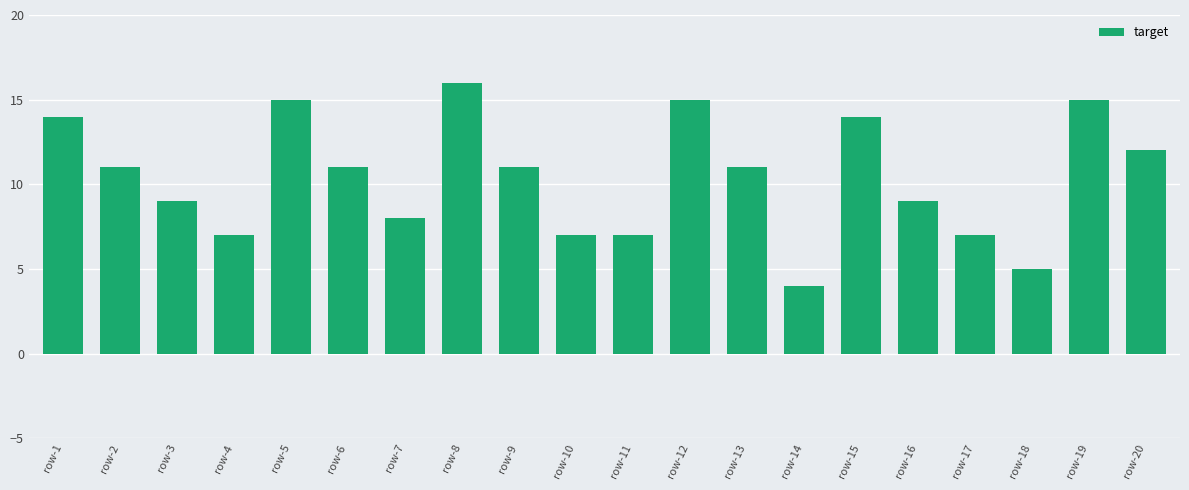

At which category does the chart reach its minimum across all series?

row-14